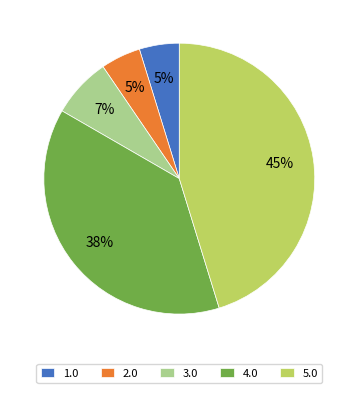

To the nearest percent, what is the combined percentage of 4.0 and 1.0?

43%